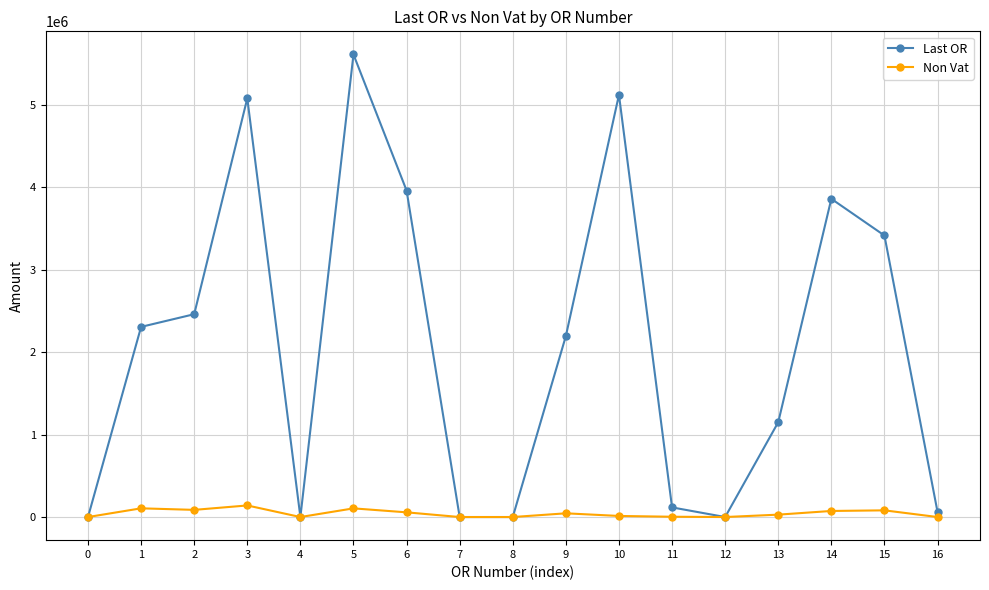

How many lines are shown in the chart?

2